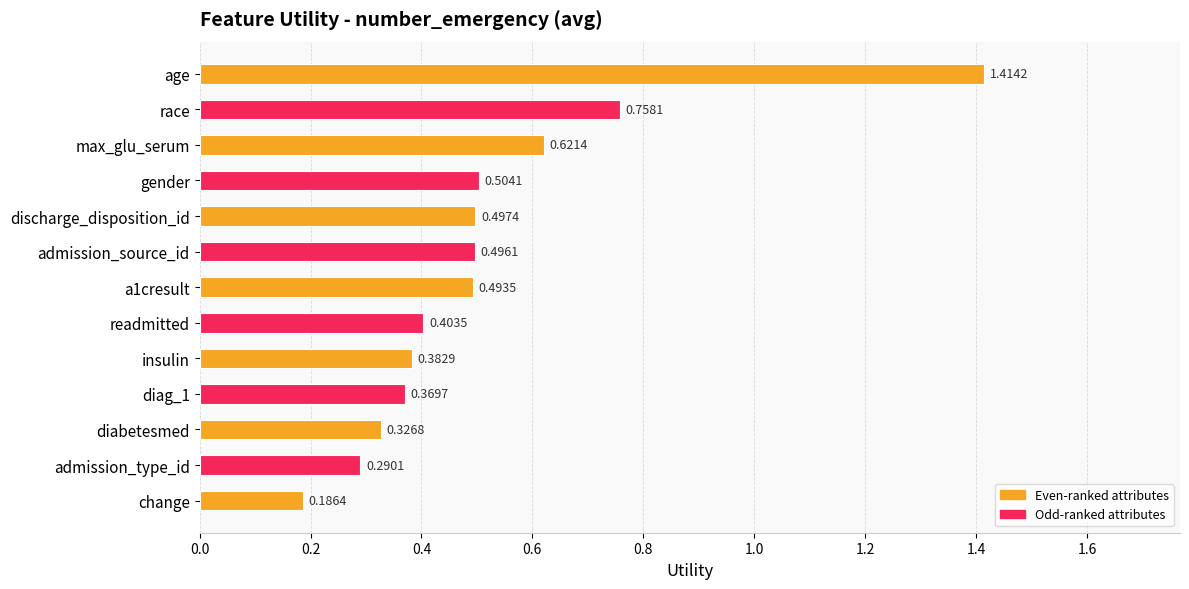

Where is the data nearest to the value 0?

change